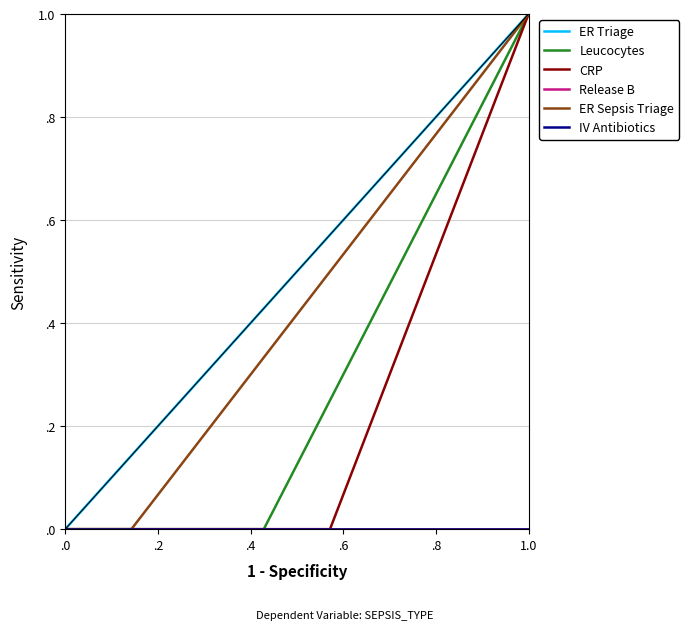

True or false: ER Triage and Leucocytes cross at least once.

False